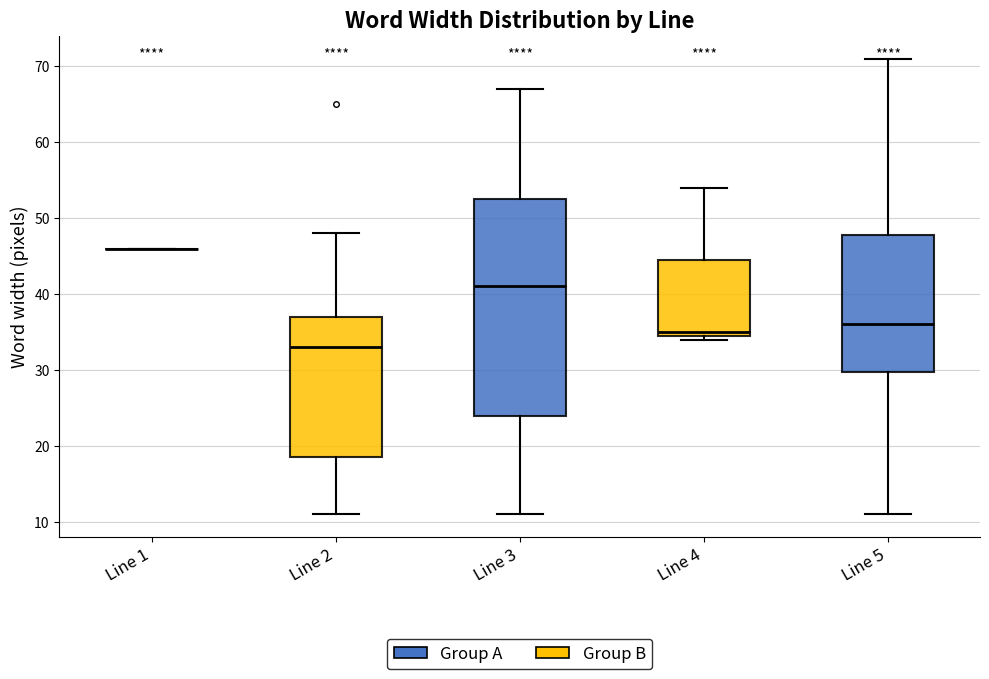

Which box is the tallest, from its lower edge to its upper edge?

Line 3